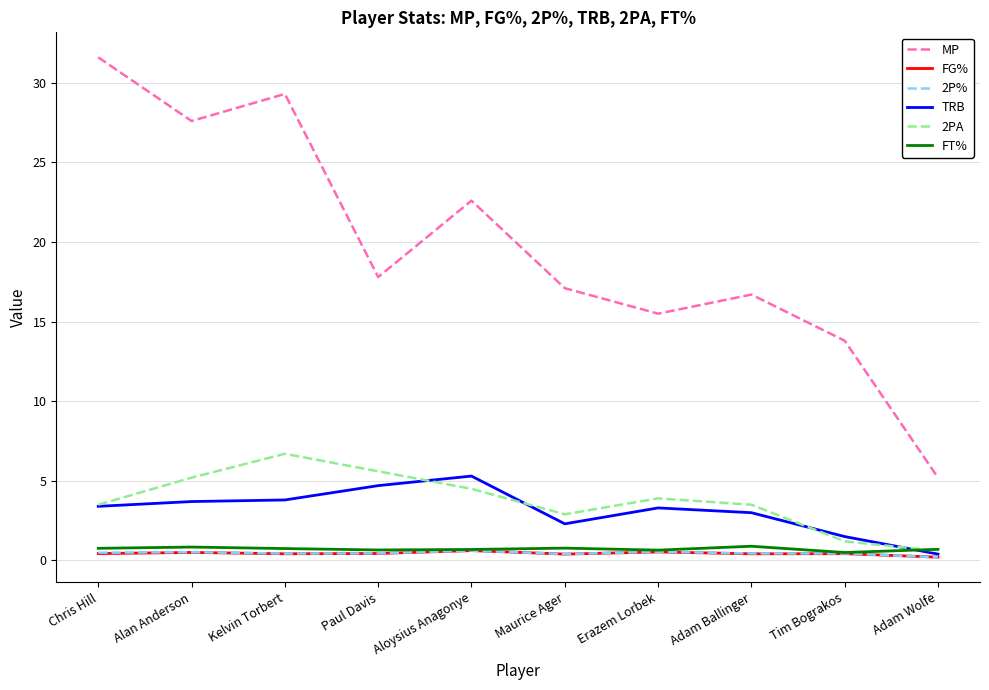

True or false: TRB has more than 1 points higher than both neighbors.

True